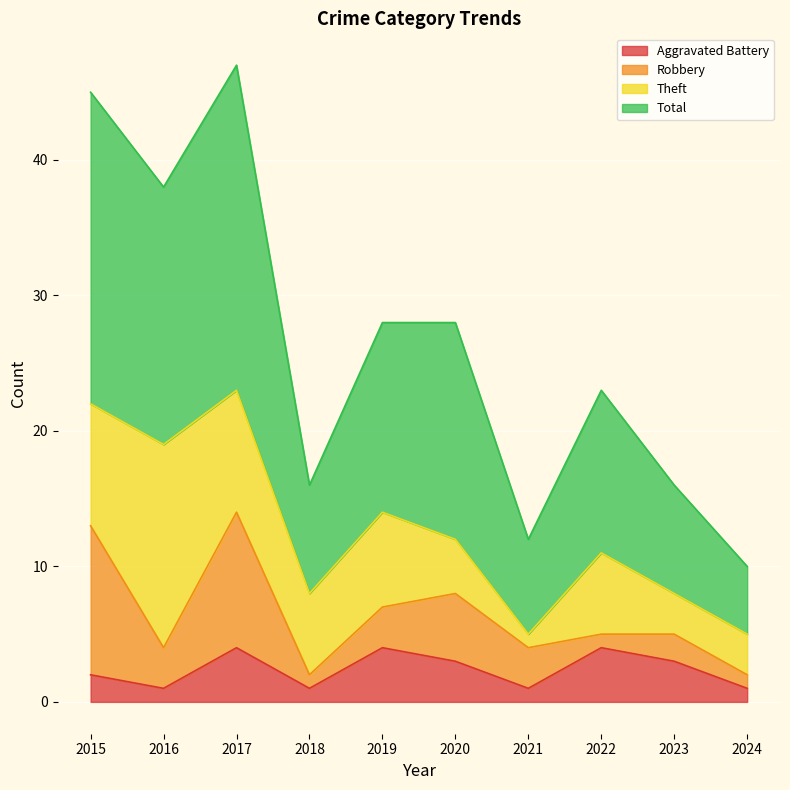

What is the highest value of the Aggravated Battery series?

4